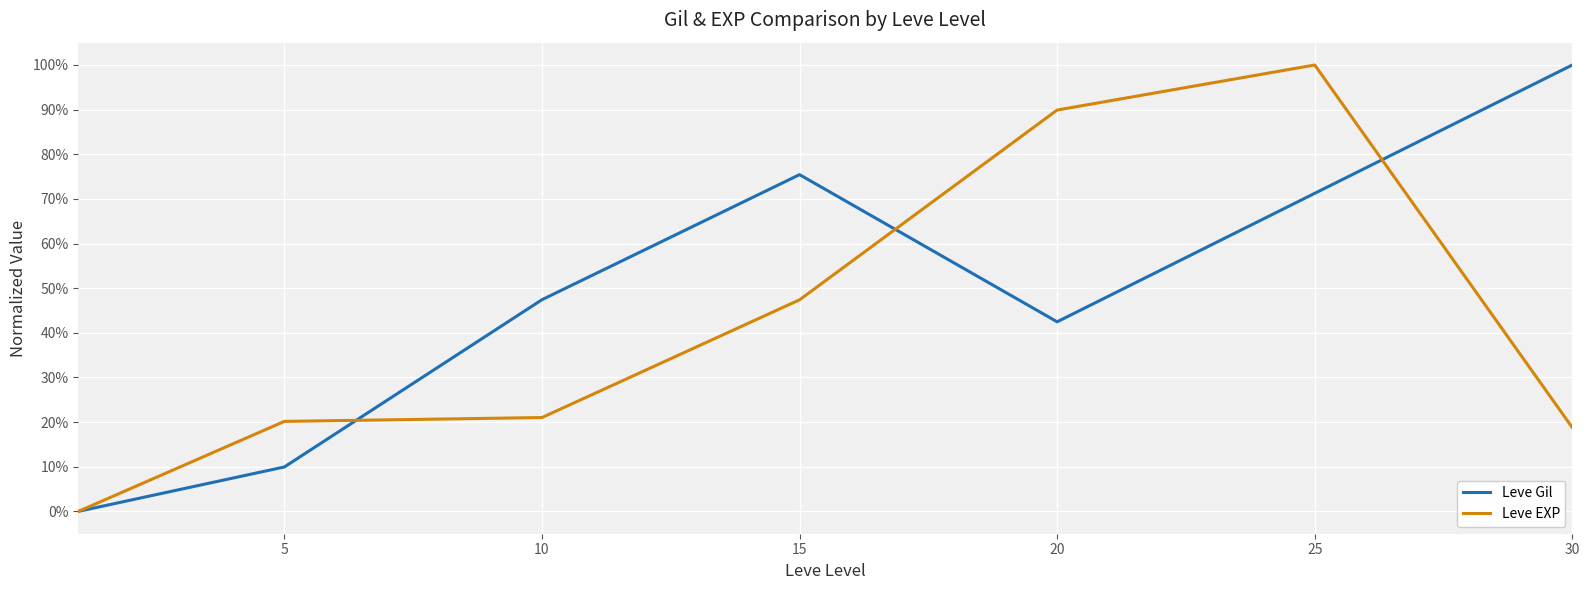

What are all the series names shown in the legend?

Leve Gil, Leve EXP